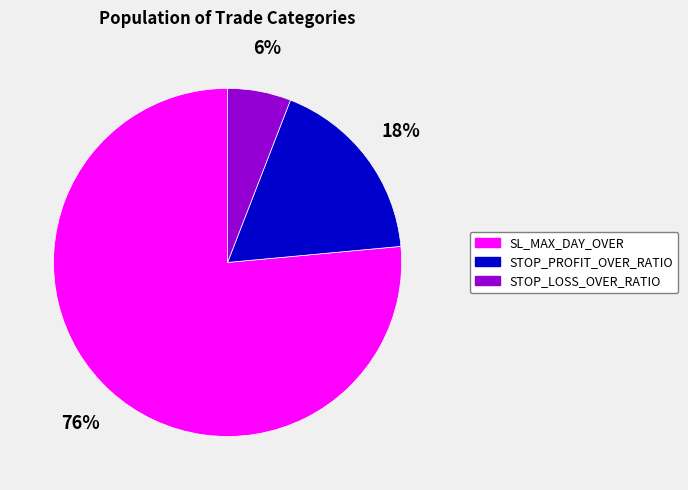

What percentage is the SL_MAX_DAY_OVER slice, to the nearest percent?

76%